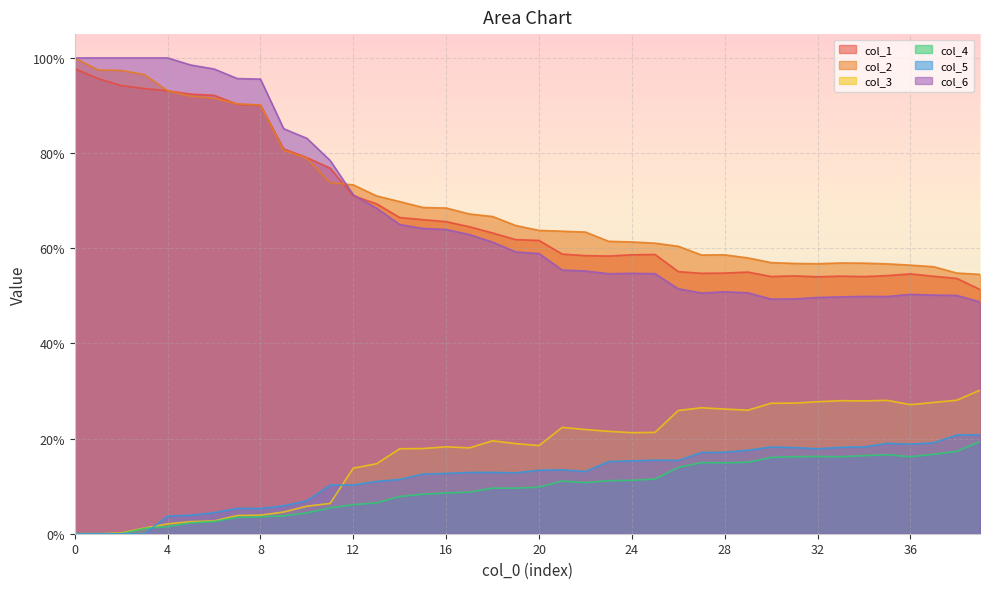

What is the maximum value for col_1?

1.0